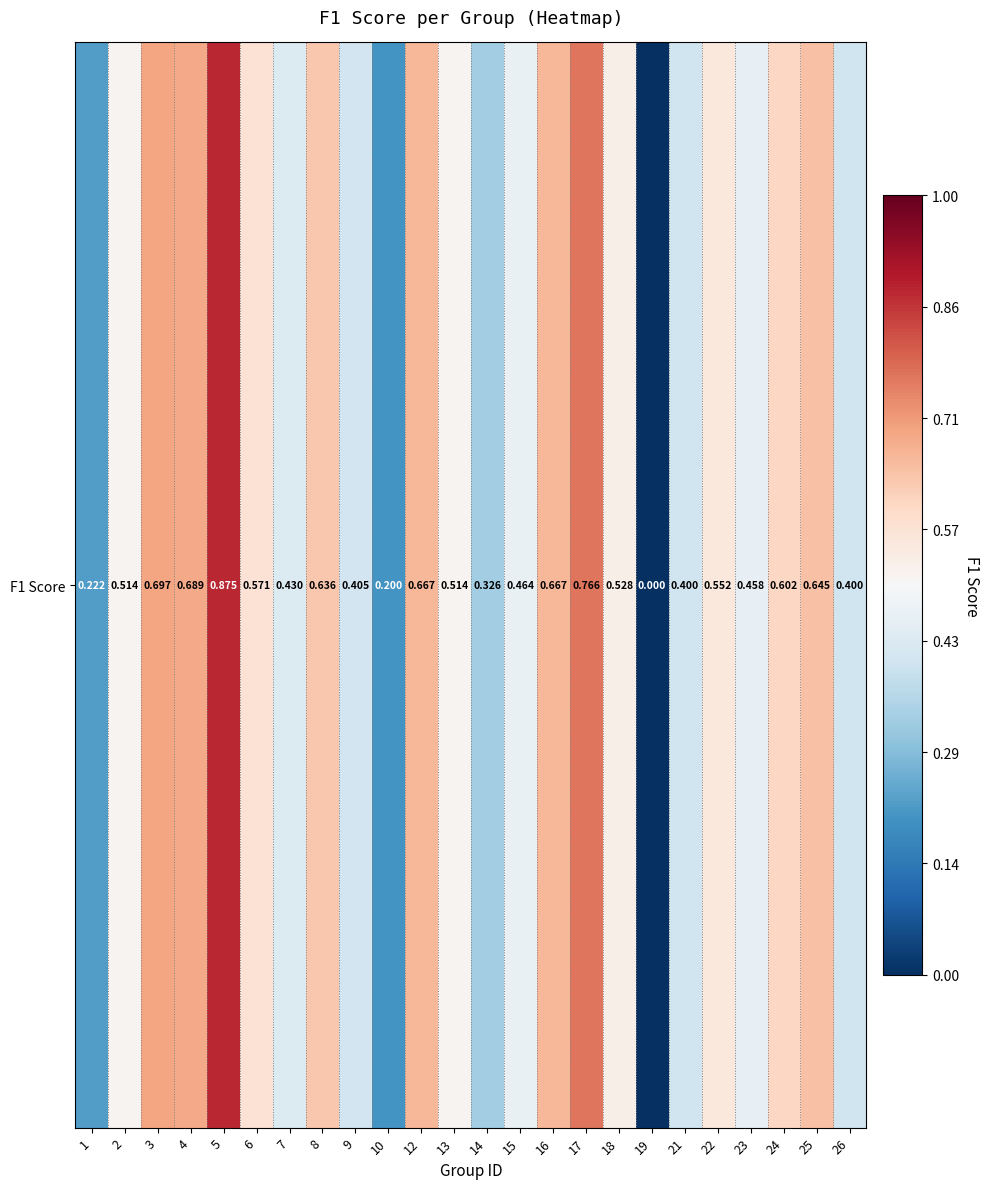

Count the values in the range 0 to 1.

24